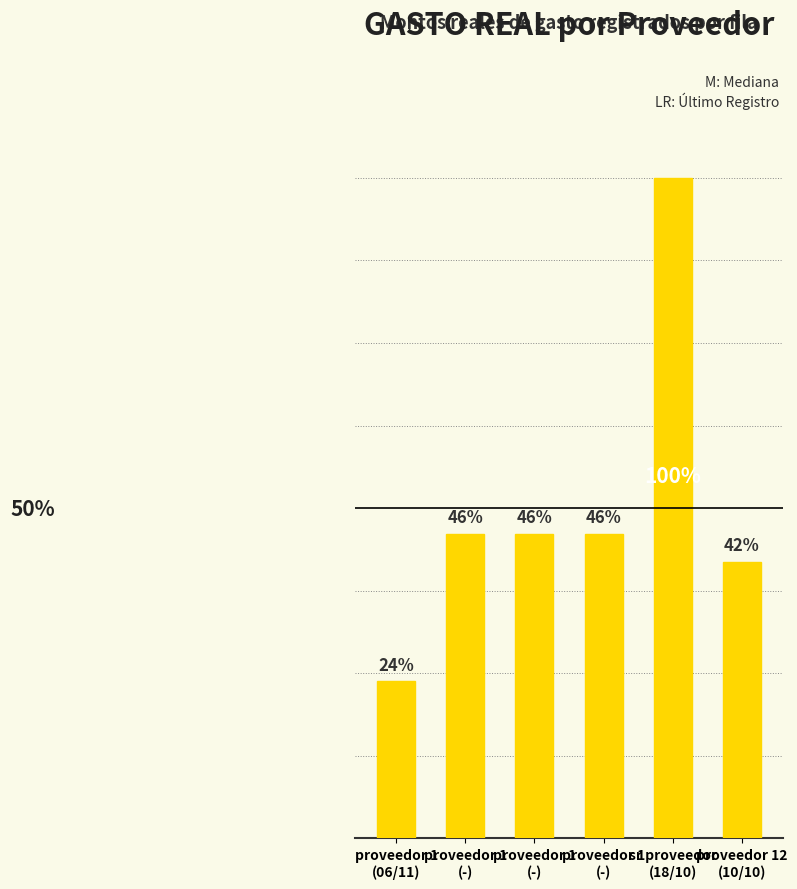

Are the bars grouped side by side (vs. stacked)?

No